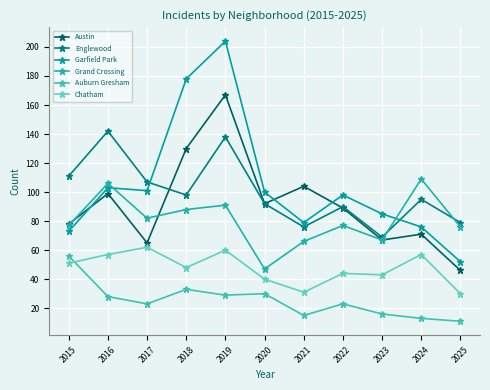

What is the total value across all series at 2025?

294